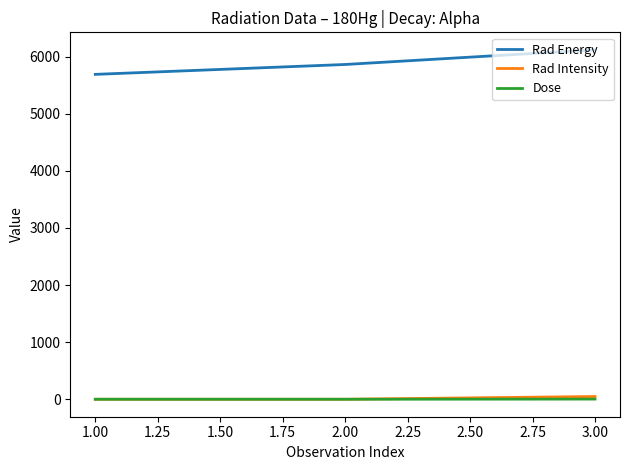

Is it true that Rad Intensity equals 0.0 at 1.00?

True